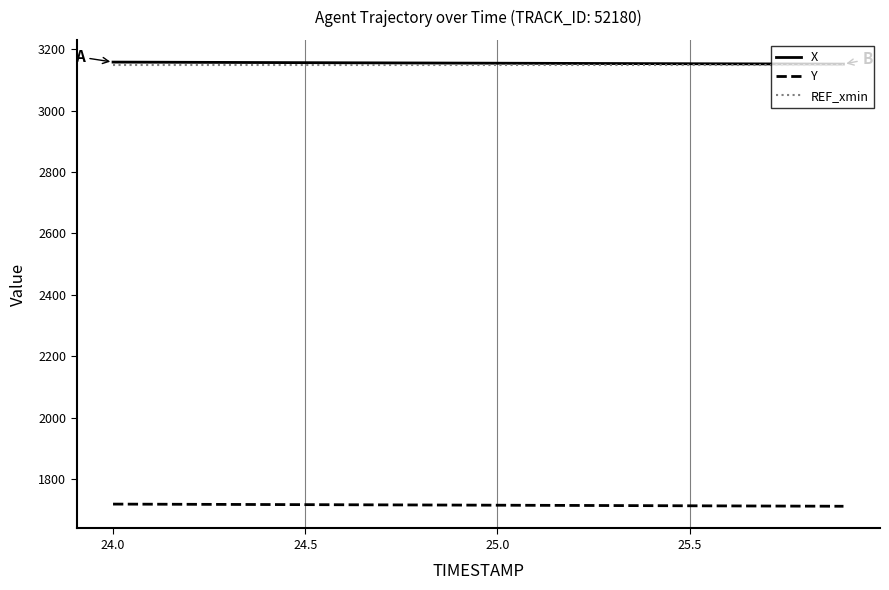

True or false: X and Y intersect in this chart.

False